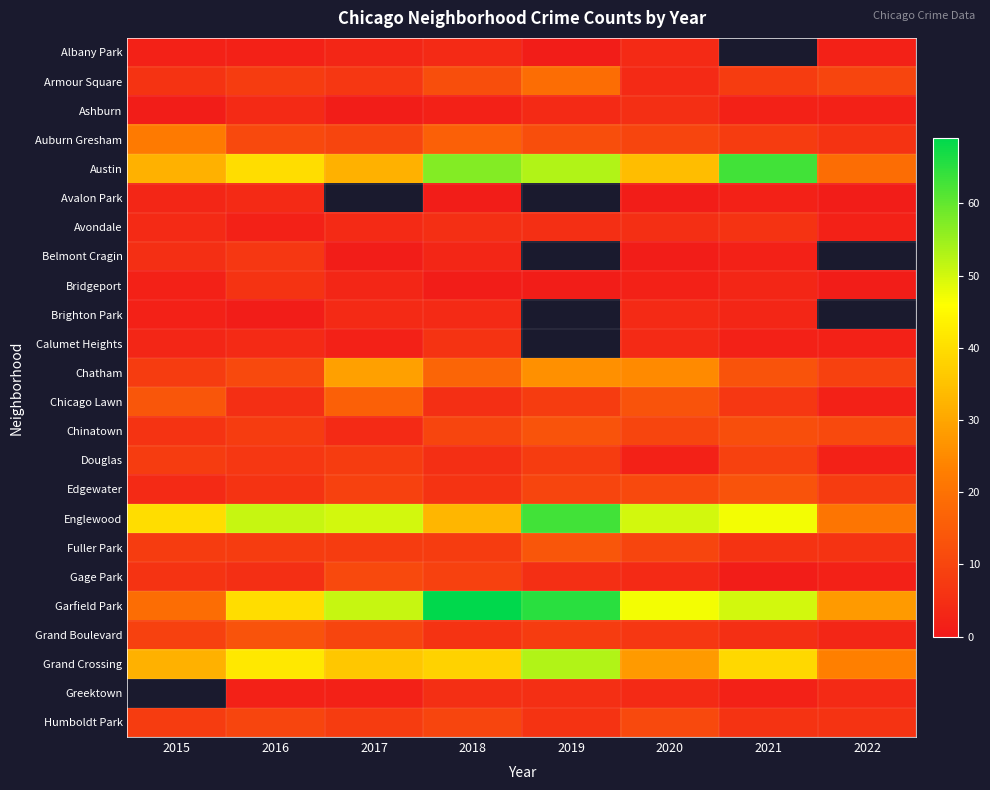

Which has a higher value, 2021 or 2017?

2017